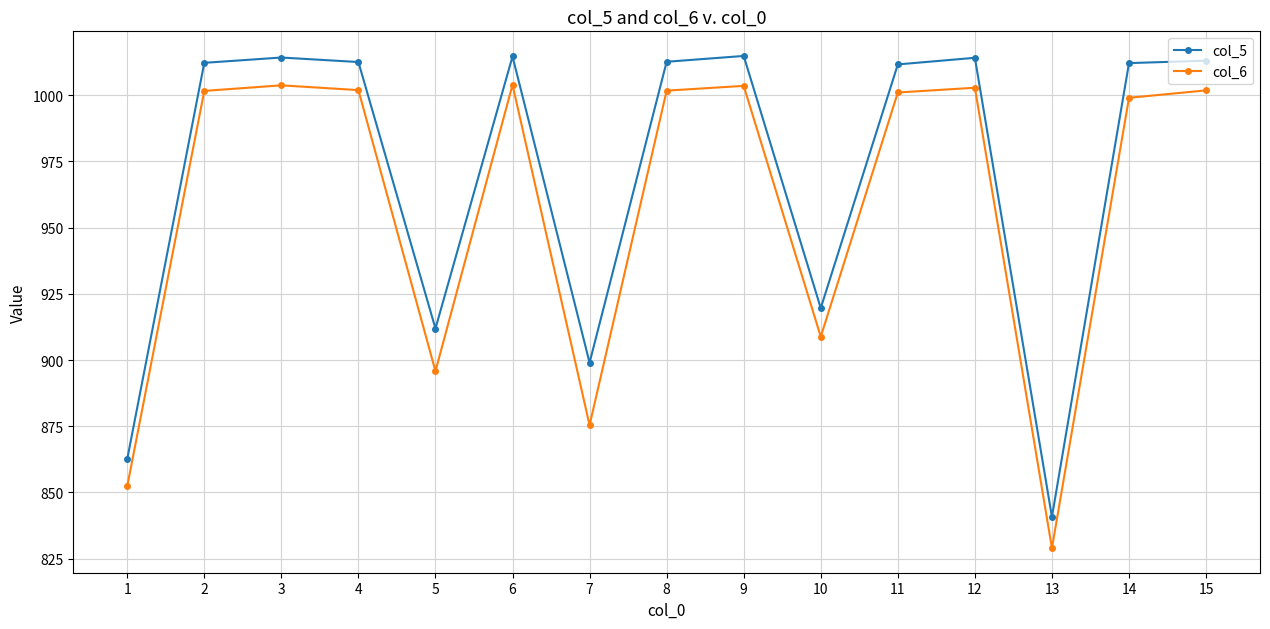

What is the minimum value shown in the chart?

829.0